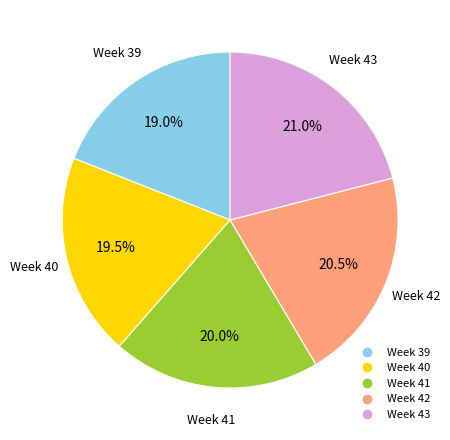

Does any single category account for the majority?

No